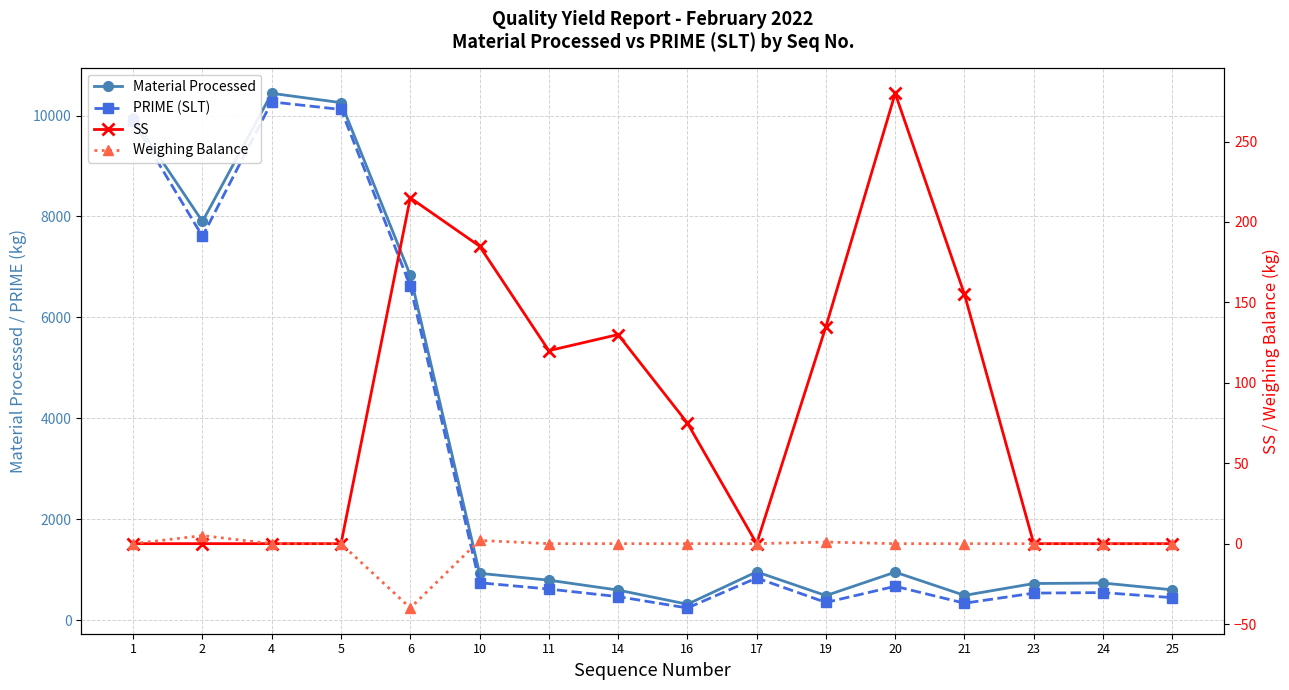

The value of SS at 10 is 185.0. True or false?

True